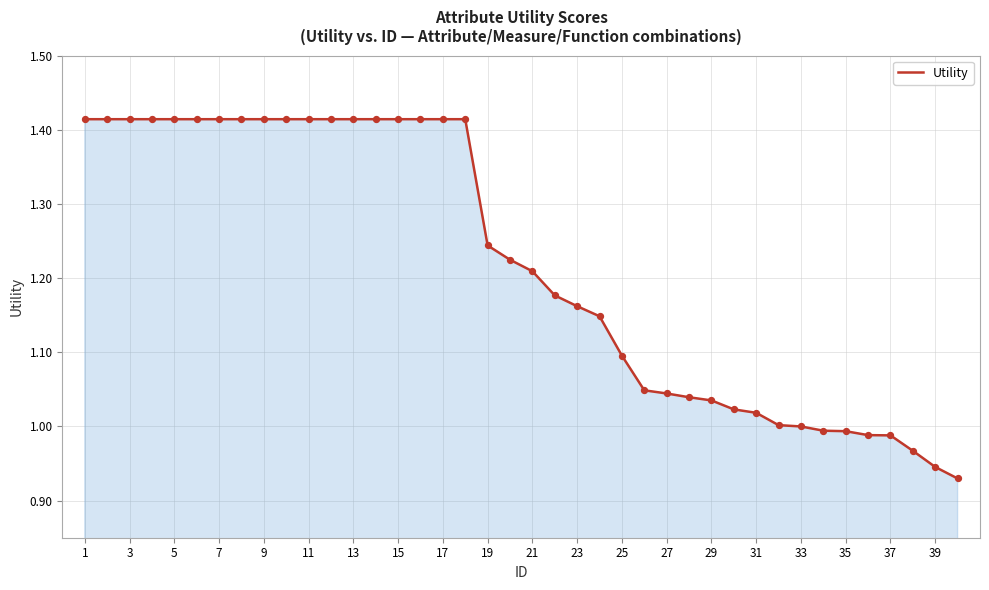

Is this an area chart (filled region under the line)?

Yes